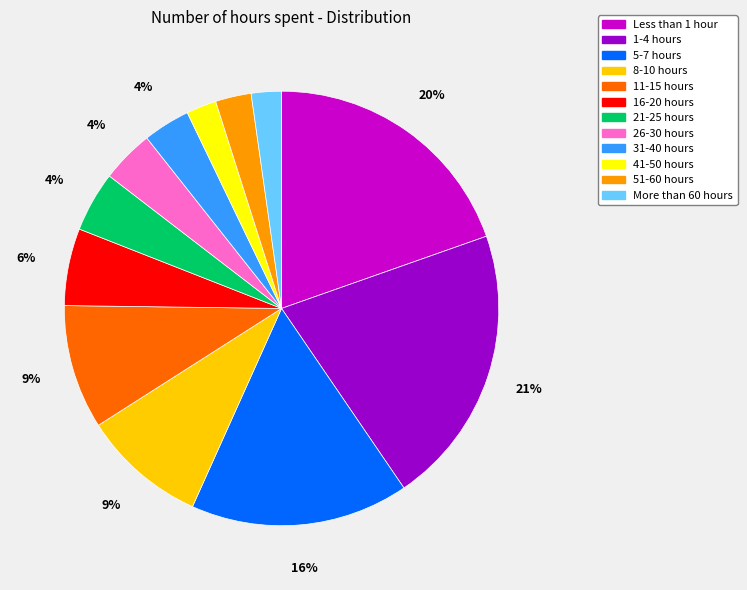

Which category has the biggest portion of the pie?

1-4 hours